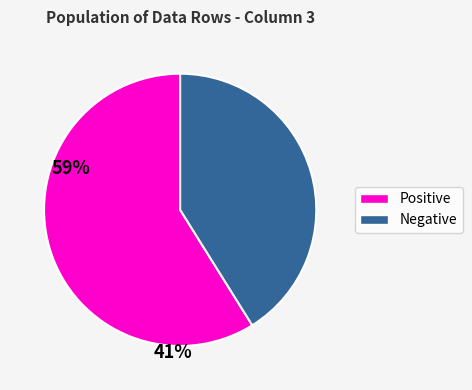

Which category has the smallest portion of the pie?

Negative